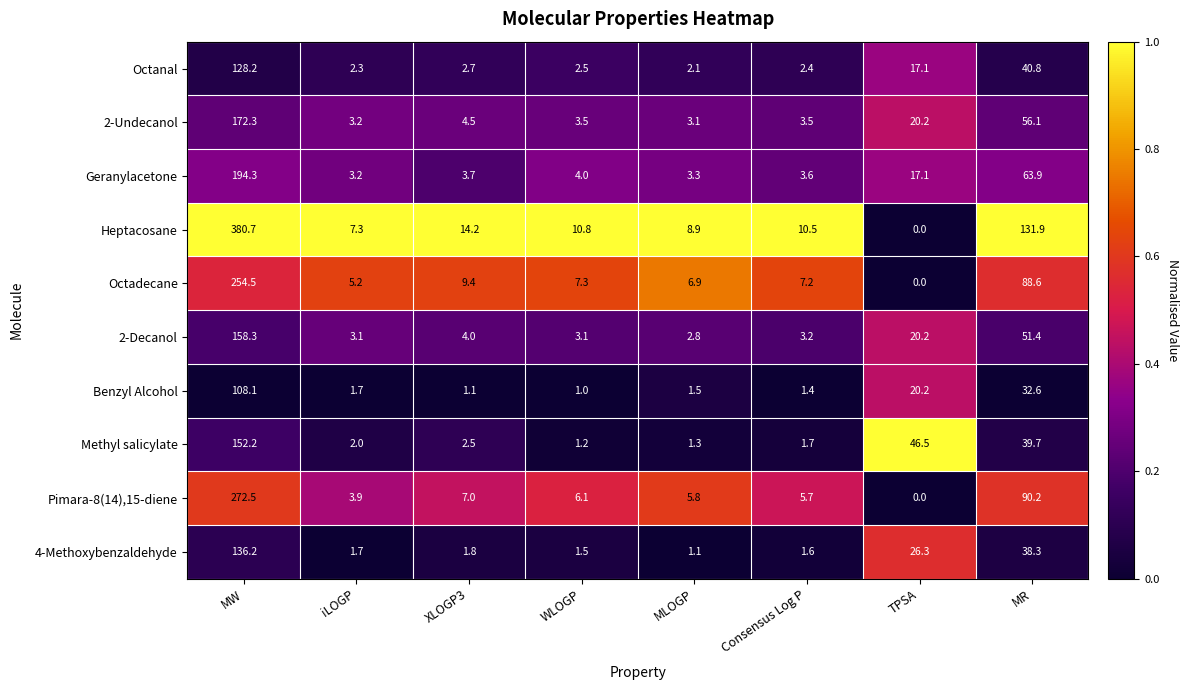

What is the difference between the second highest and second lowest values in the Pimara-8(14),15-diene series?

86.3